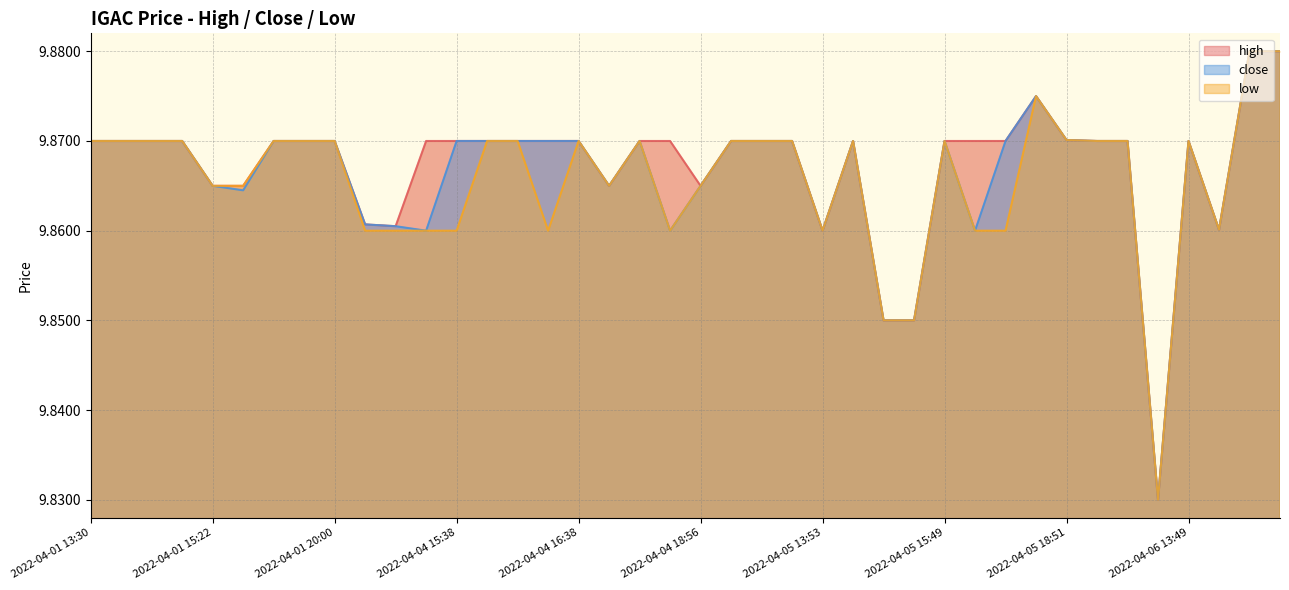

True or false: low and high intersect in this chart.

False